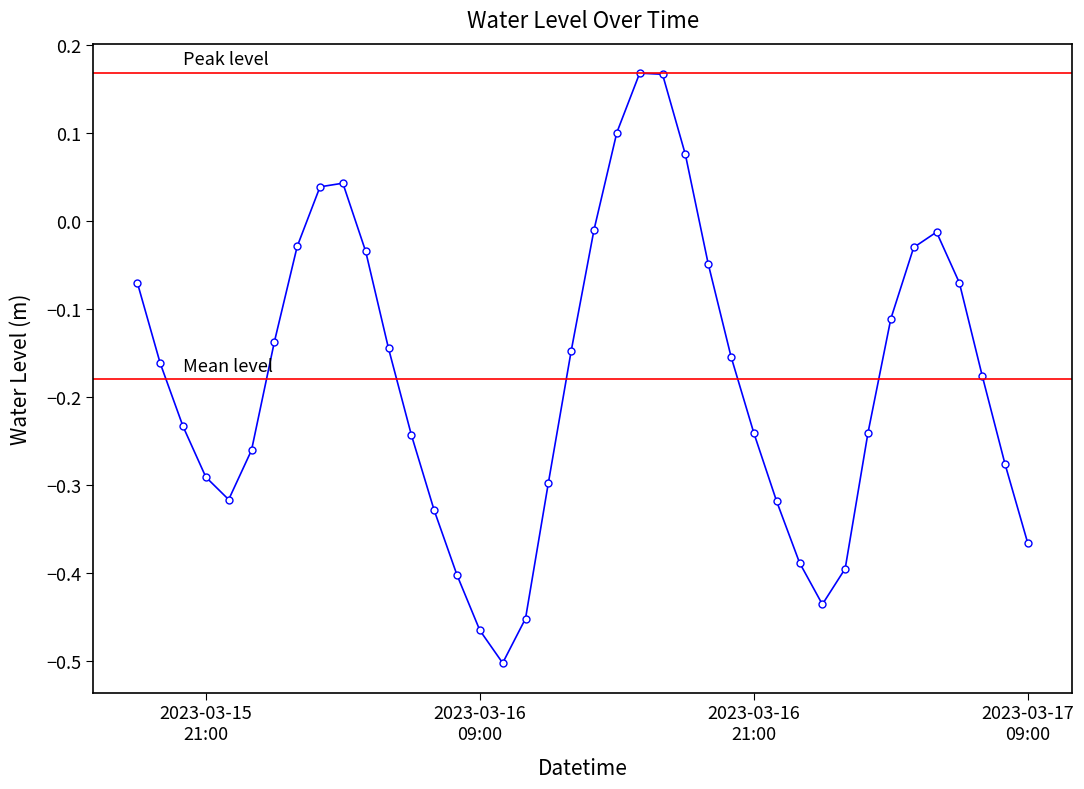

Which category has the highest value across all series?

2023-03-16 16:00:00